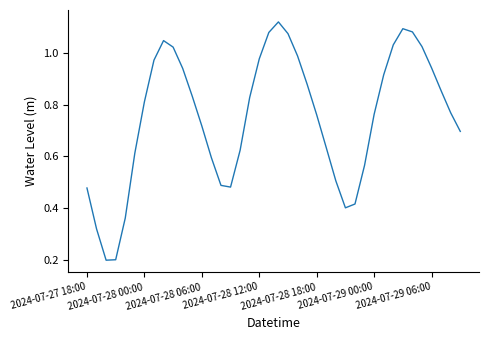

Does the chart display data point markers on the line(s)?

No